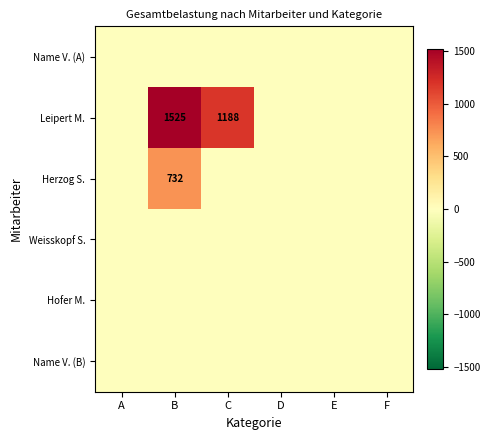

What is the difference between the highest and lowest values at C?

1187.5